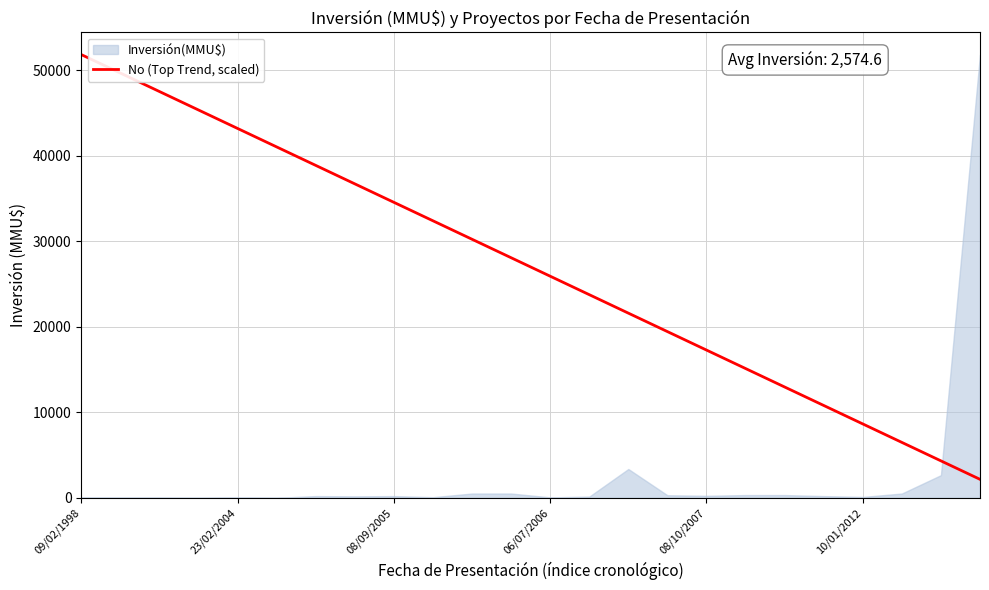

Is it true that the value at 09/02/1998 is 51860.0?

True